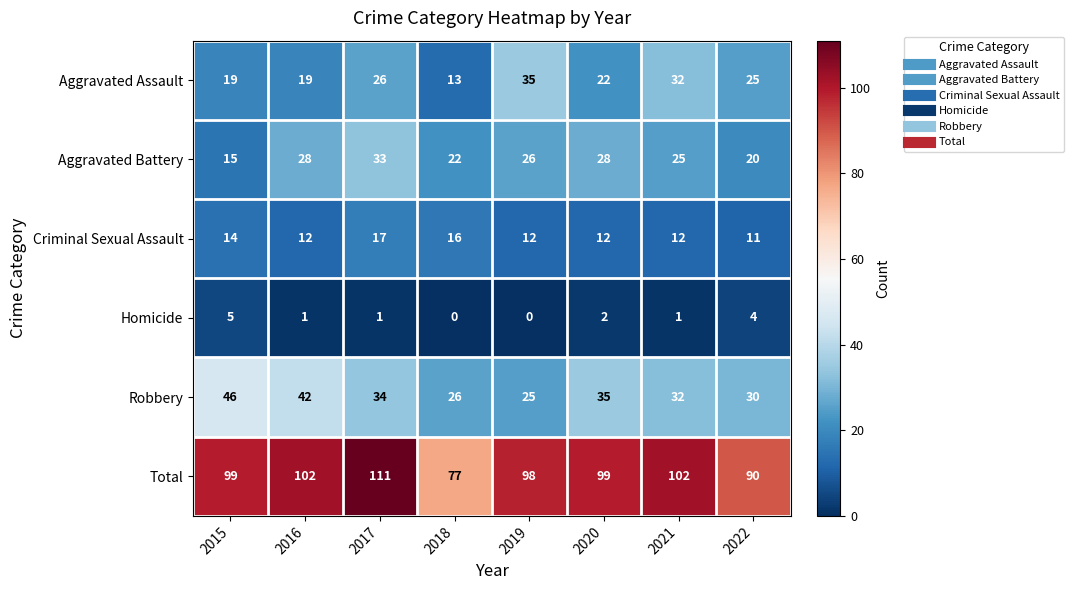

Count the number of data series in this chart.

6